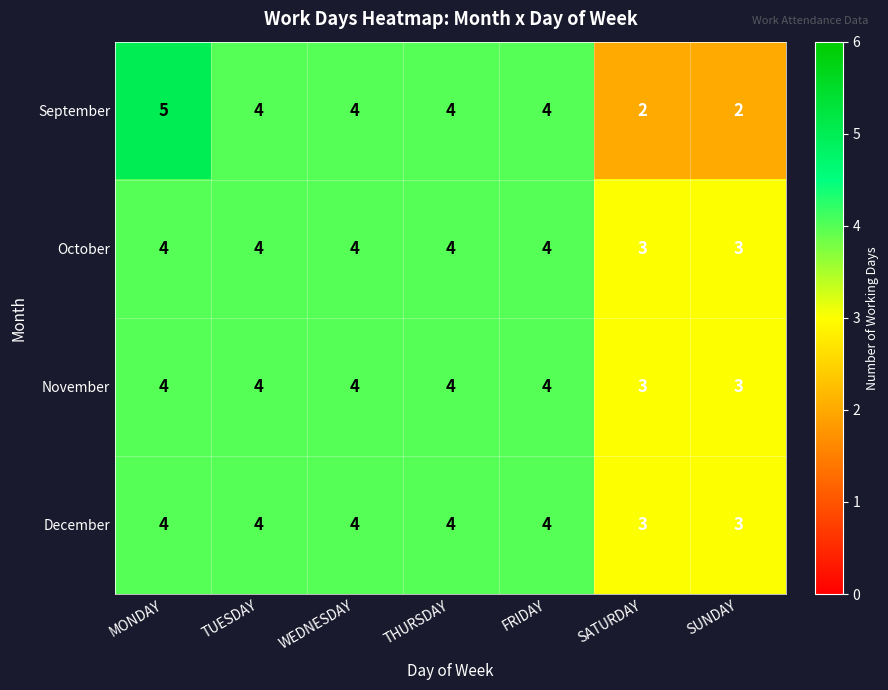

Reading left to right, transcribe all the data shown in this chart.

September: 5	4	4	4	4	2	2
October: 4	4	4	4	4	3	3
November: 4	4	4	4	4	3	3
December: 4	4	4	4	4	3	3